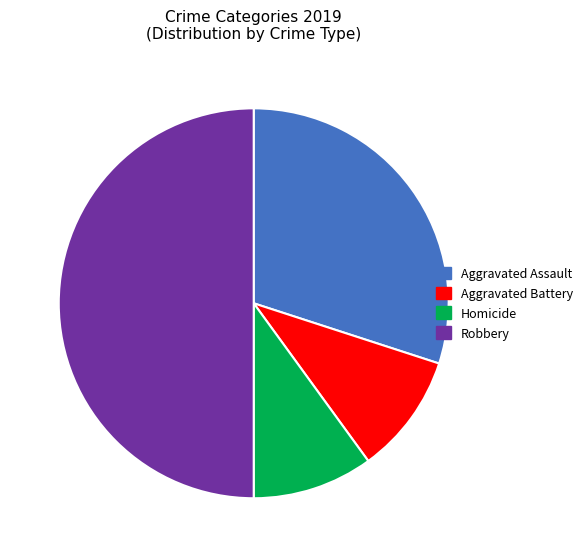

Does Aggravated Battery account for over 50% of the chart?

No